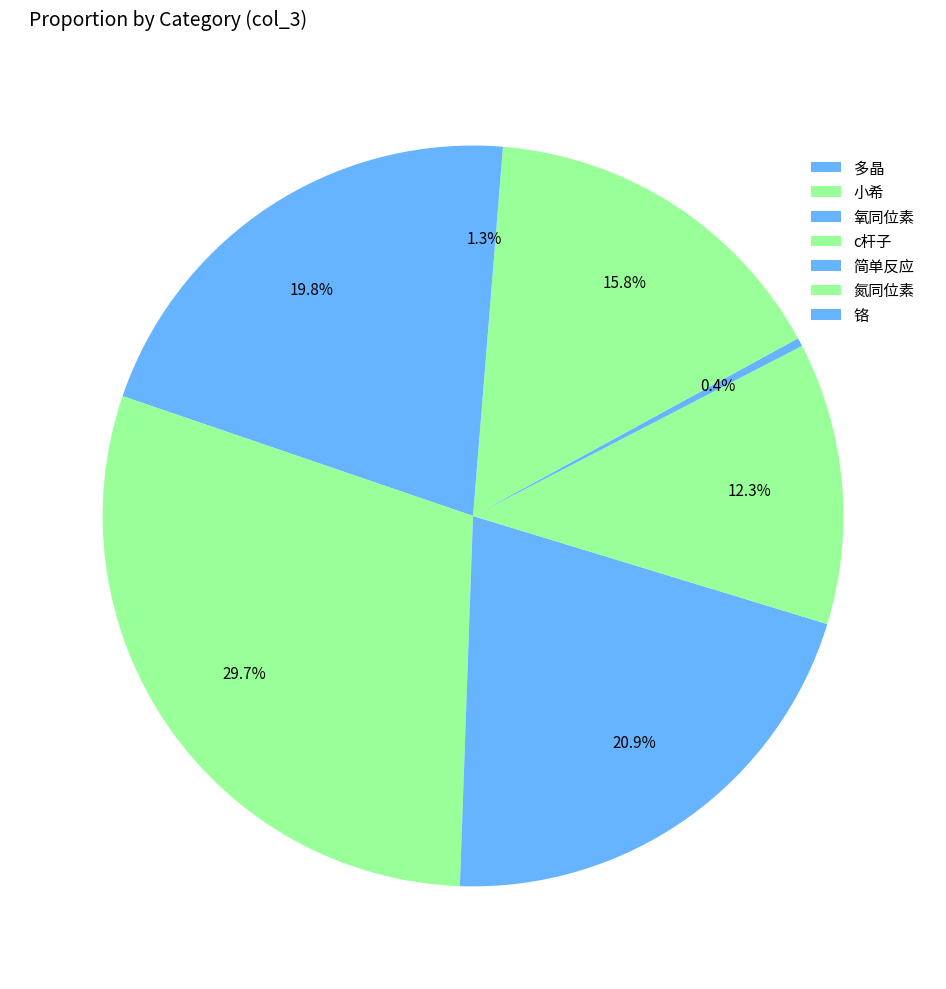

Is it true that 小希 is 30% of the pie?

True